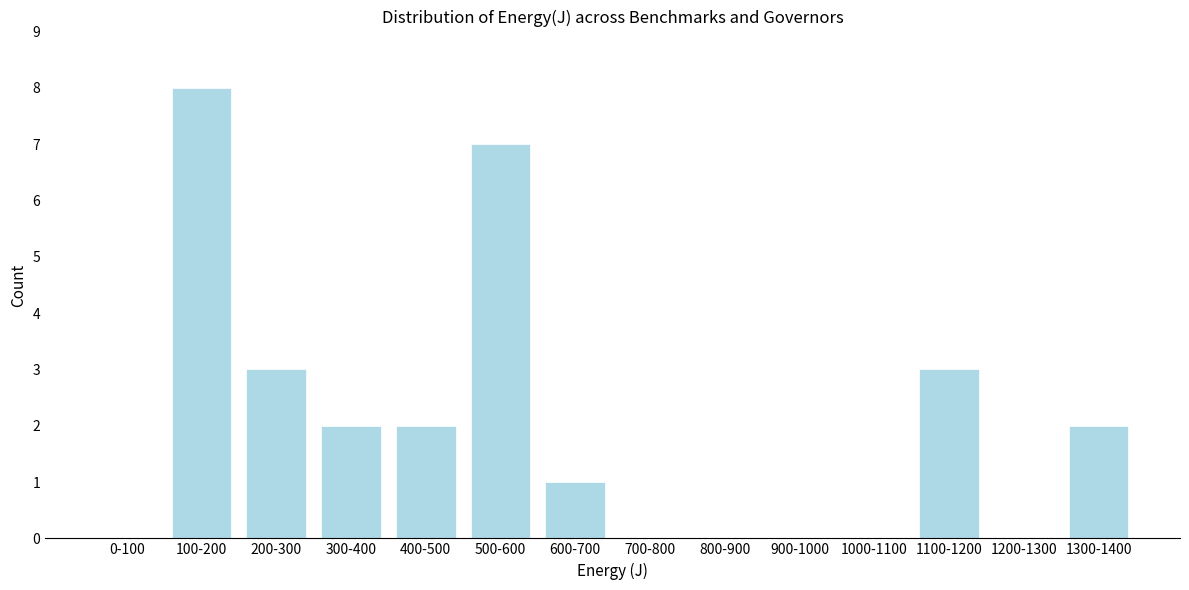

Reading left to right, transcribe all the data shown in this chart.

0-100=0	100-200=8	200-300=3	300-400=2	400-500=2	500-600=7	600-700=1	700-800=0	800-900=0	900-1000=0	1000-1100=0	1100-1200=3	1200-1300=0	1300-1400=2